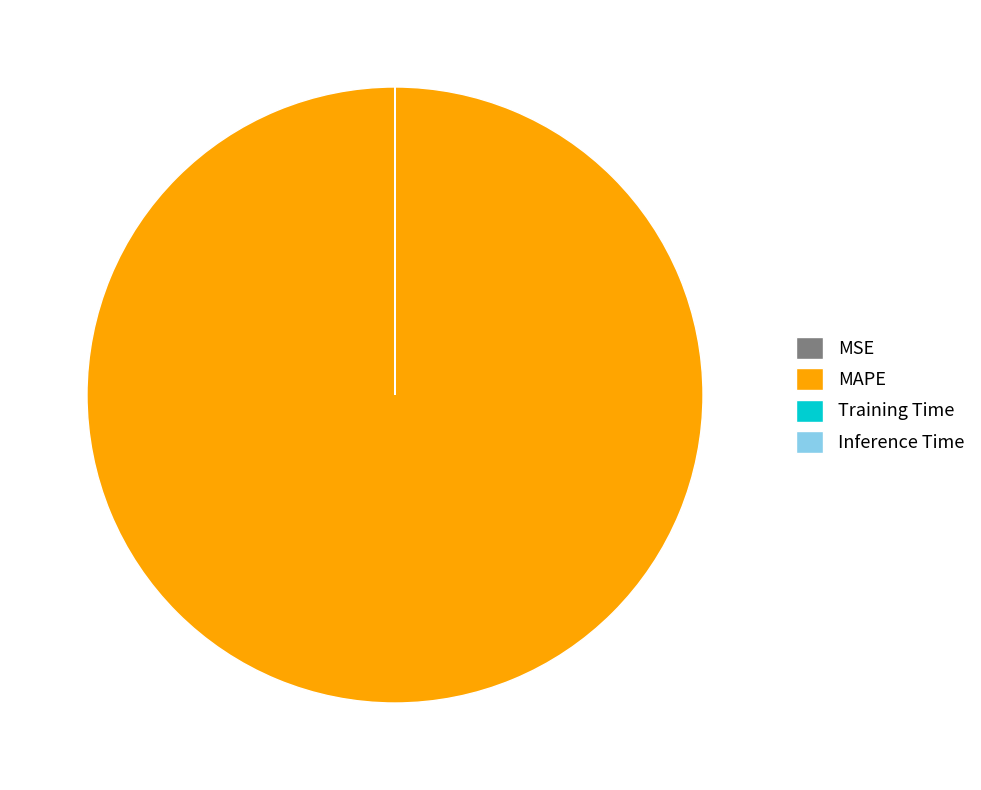

Does MAPE represent more than half of the total?

Yes